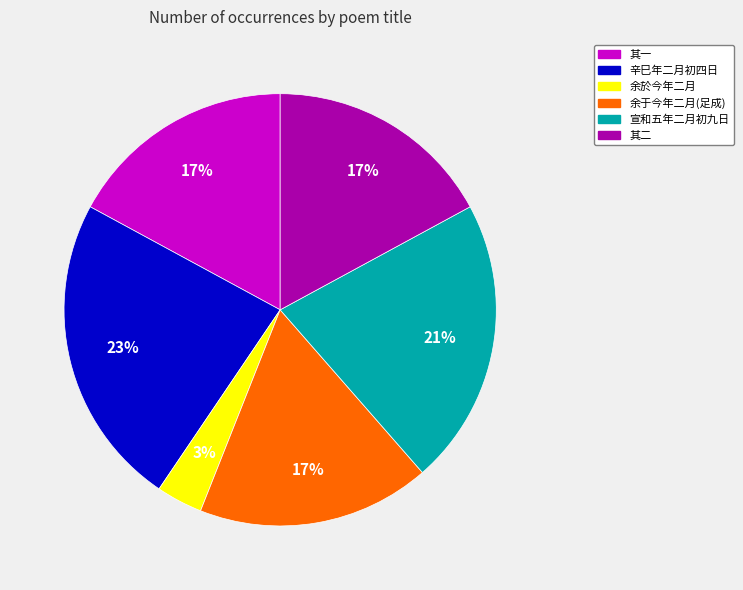

To the nearest percent, what is the average slice percentage?

17%